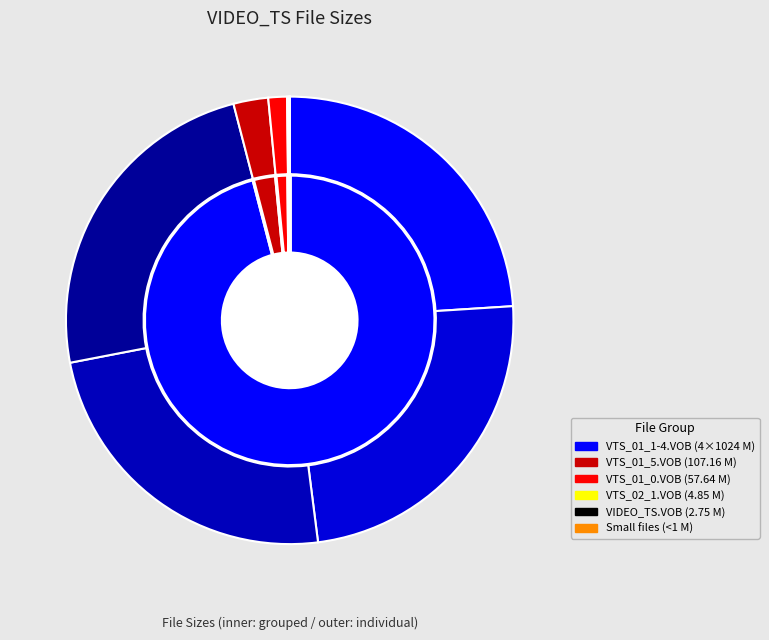

What portion of the pie excludes VIDEO_TS/VIDEO_TS.VOB?

99.9%